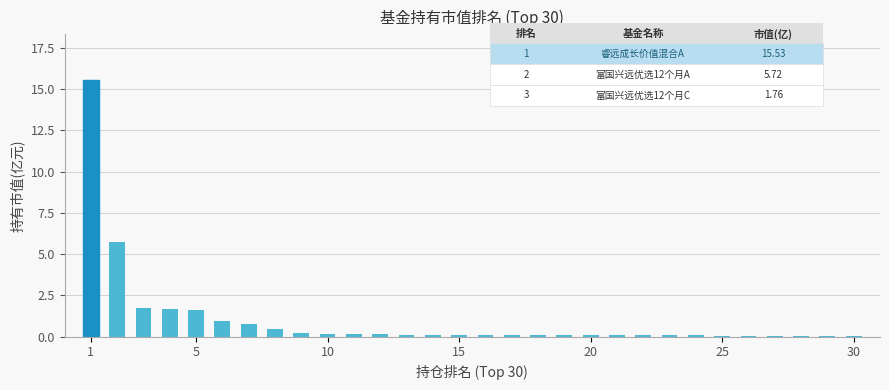

What is the maximum value shown in the chart?

15.5